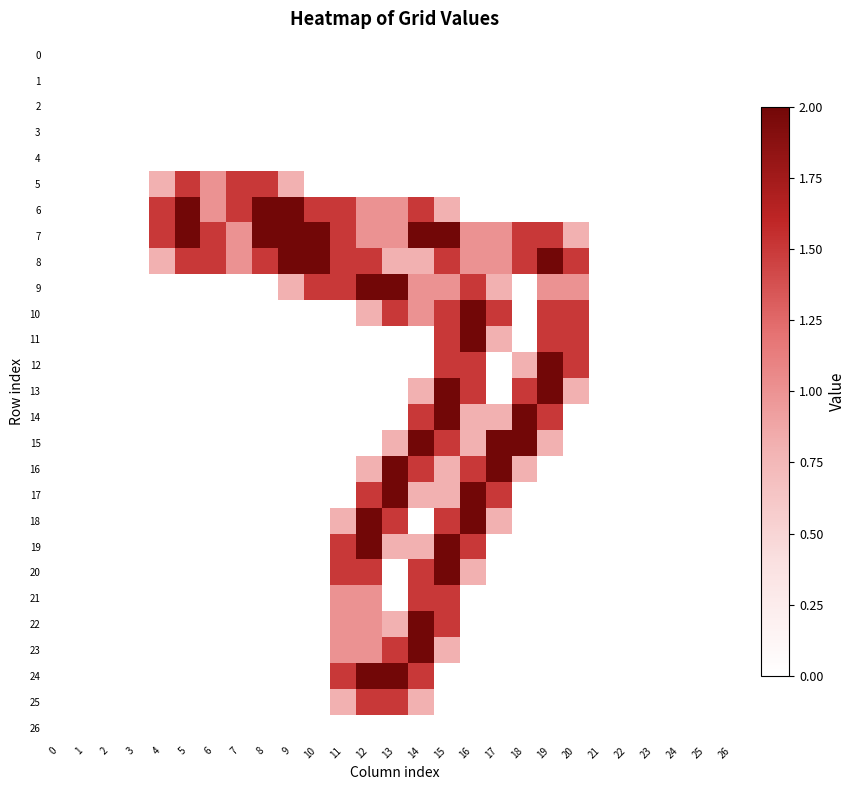

What is the maximum value shown in the chart?

2.0